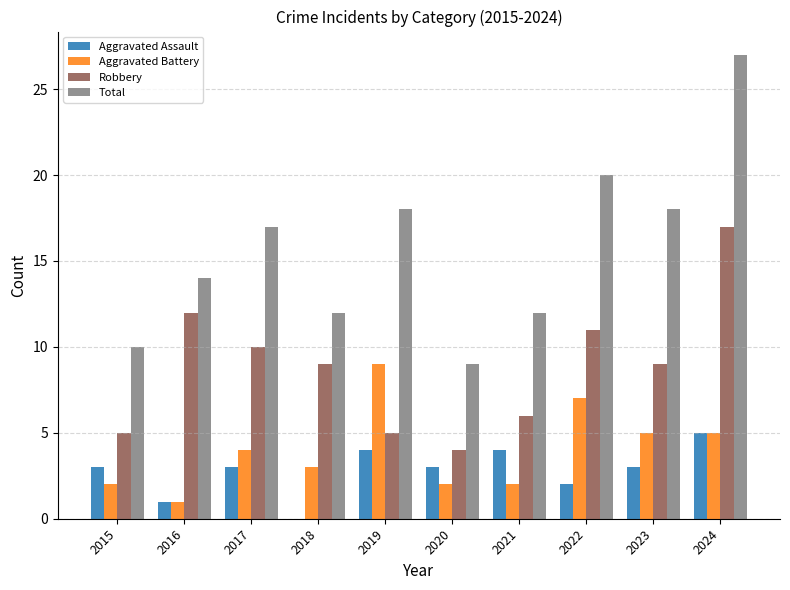

True or false: Aggravated Assault has a value of 2 at 2022.

True